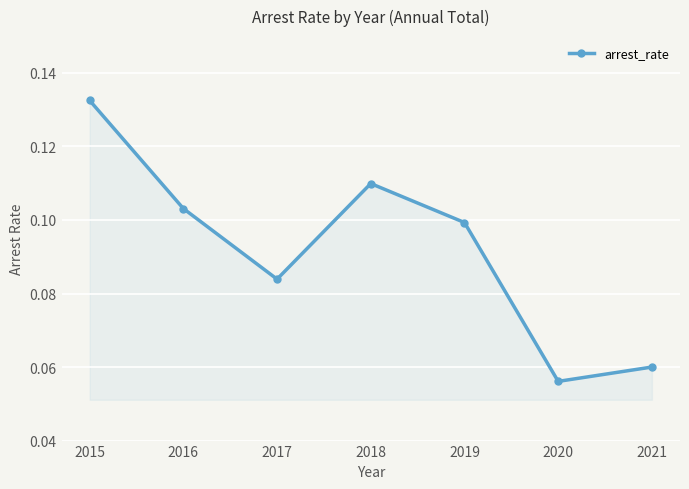

Between 2021 and 2020, which is larger?

2021